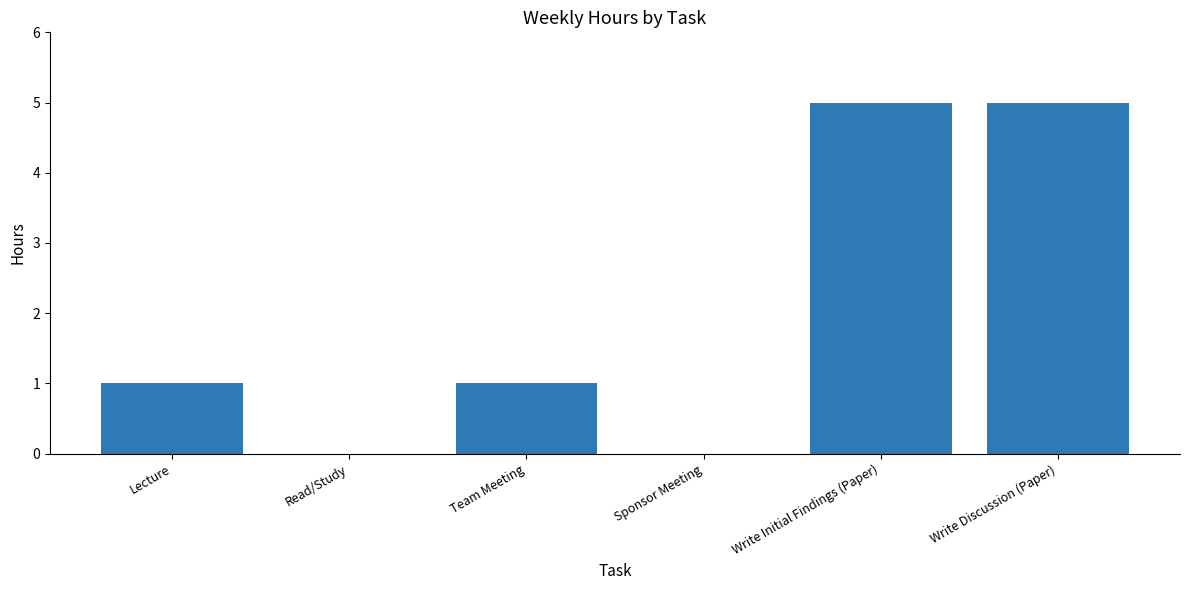

The chart shows a value of 5 at Write Discussion (Paper). True or false?

True